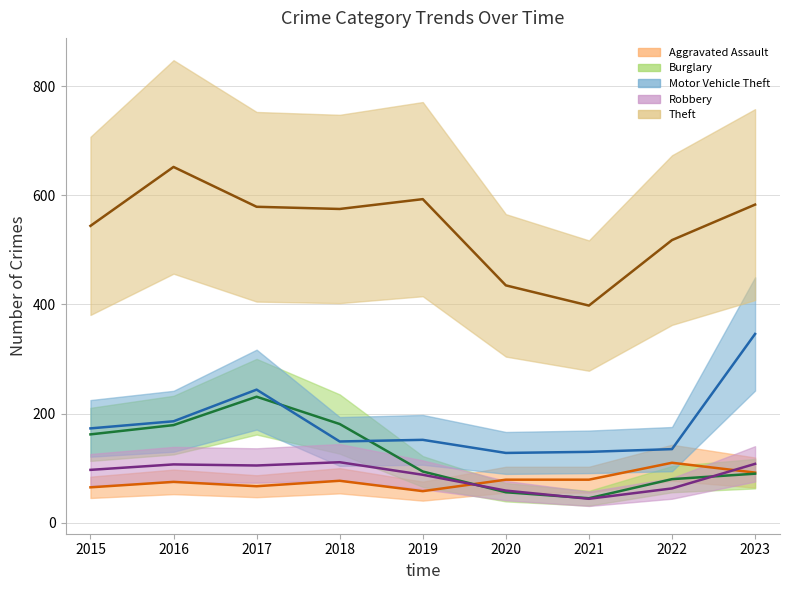

How many times do Burglary and Motor Vehicle Theft cross each other?

2